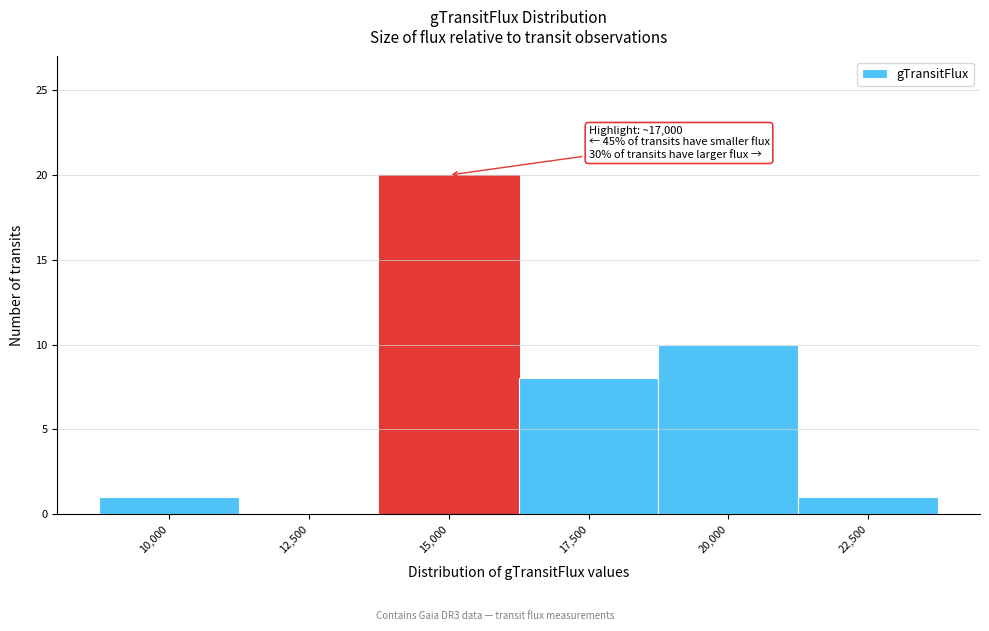

Reading right to left, list all the values displayed in this chart.

22,500=1	20,000=10	17,500=8	15,000=20	12,500=0	10,000=1